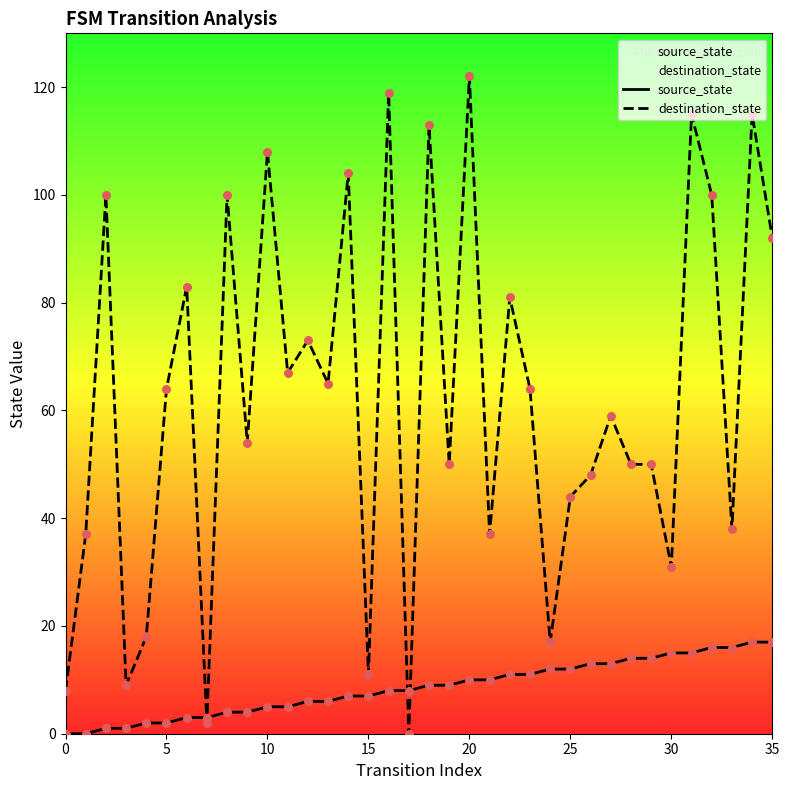

Which series contains the highest Y value?

destination_state